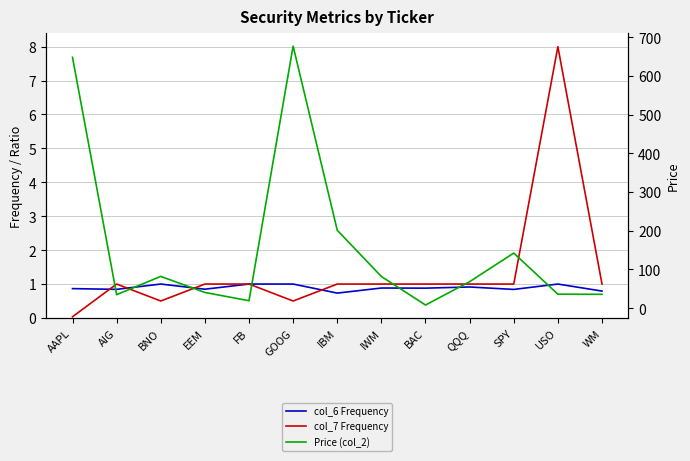

Reading left to right, transcribe all the data shown in this chart.

col_6 Frequency: AAPL=0.9	AIG=0.8	BNO=1.0	EEM=0.8	FB=1.0	GOOG=1.0	IBM=0.7	IWM=0.9	BAC=0.9	QQQ=0.9	SPY=0.8	USO=1.0	WM=0.8
col_7 Frequency: AAPL=0.0	AIG=1.0	BNO=0.5	EEM=1.0	FB=1.0	GOOG=0.5	IBM=1.0	IWM=1.0	BAC=1.0	QQQ=1.0	SPY=1.0	USO=8.0	WM=1.0
Price (col_2): AAPL=648.1	AIG=34.8	BNO=82.0	EEM=40.5	FB=19.1	GOOG=677.1	IBM=201.2	IWM=81.7	BAC=8.0	QQQ=68.3	SPY=142.2	USO=36.0	WM=35.7